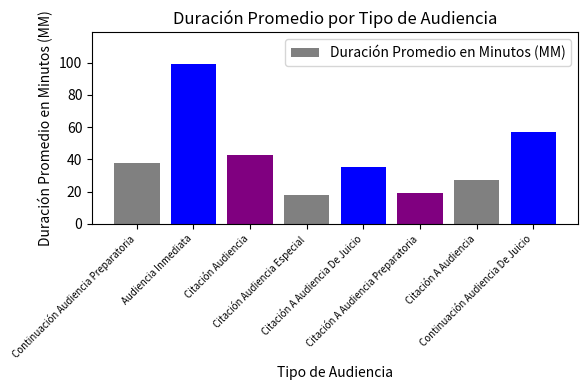

What is the value of the 2nd bar from the left?

99